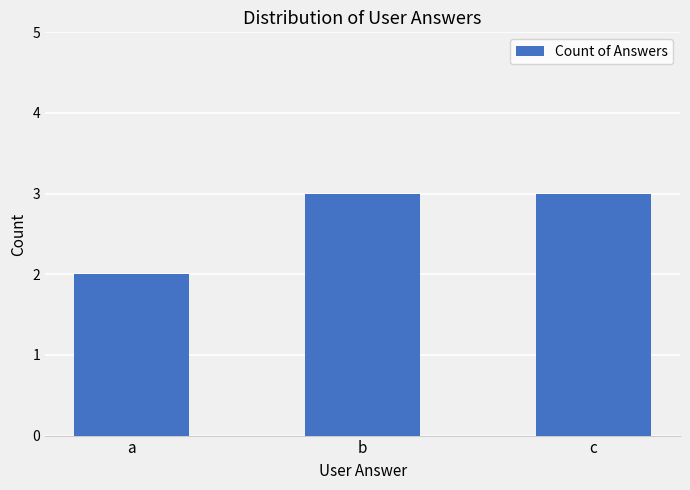

What is the ratio of the value at c to the value at a?

1.5